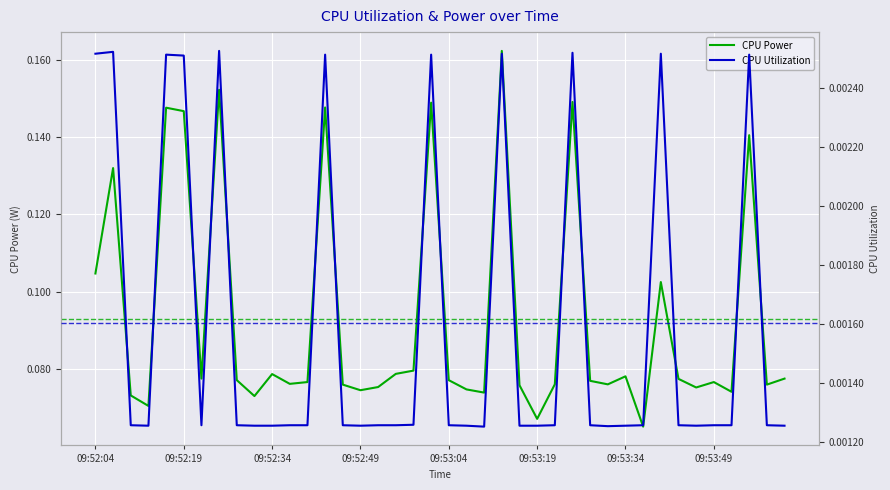

How many distinct data groups are displayed?

2